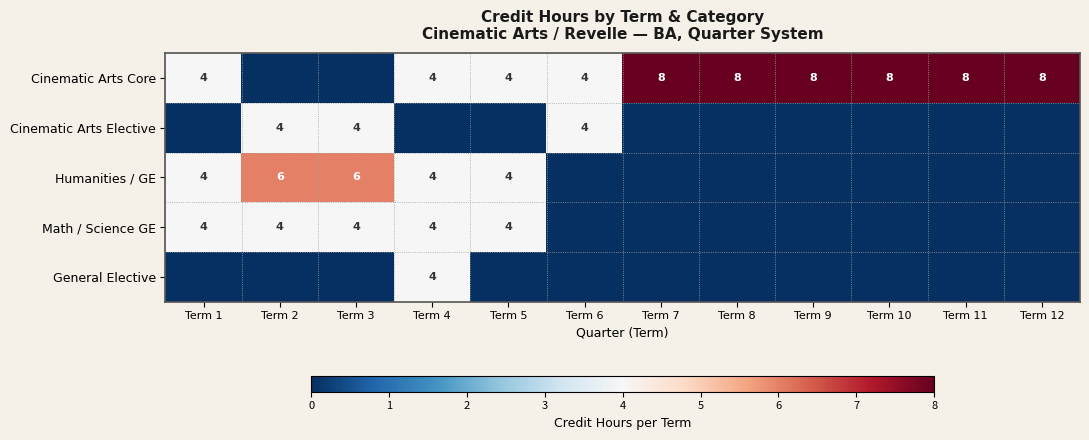

The Cinematic Arts Core series shows 4 at Term 6. True or false?

True